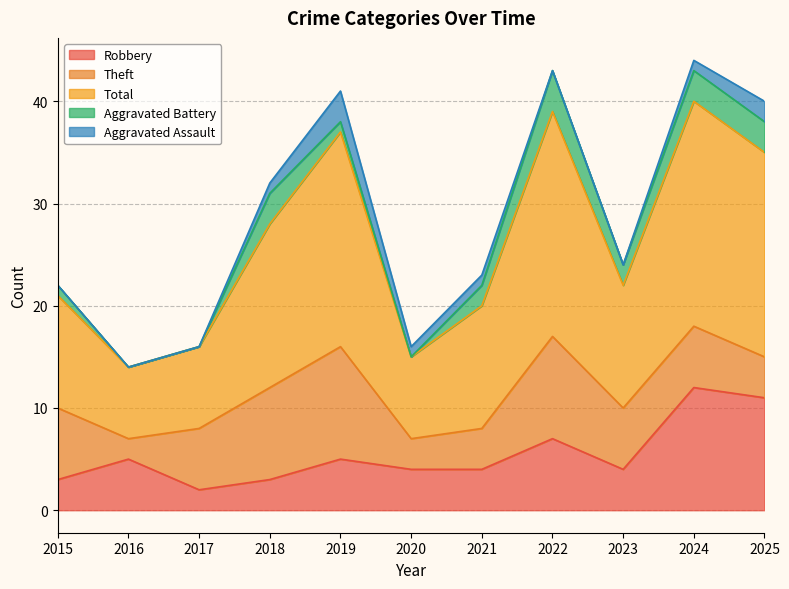

True or false: Aggravated Assault and Total cross at least once.

False